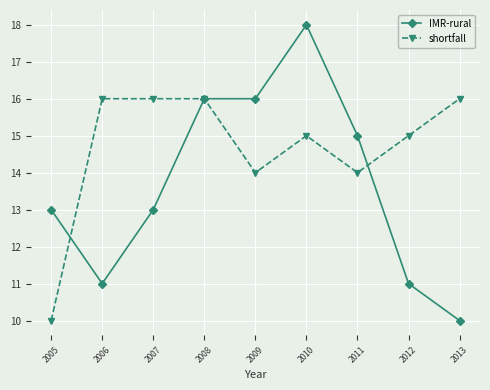

At which category is the sum across all series the highest?

2010